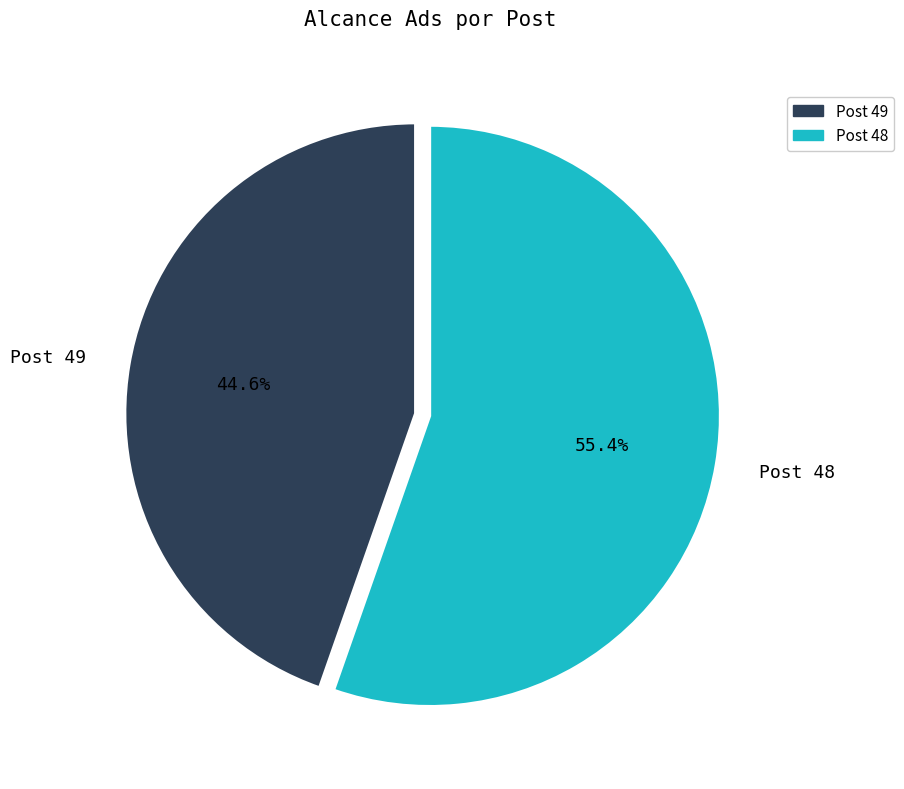

Rank the categories by value from highest to lowest.

Post 48, Post 49